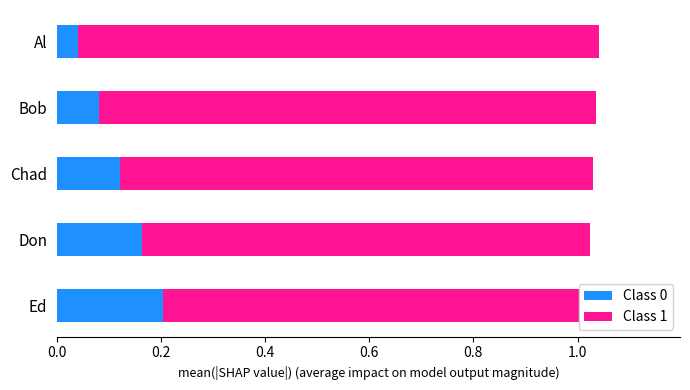

What is the total value across all series at Ed?

1.0